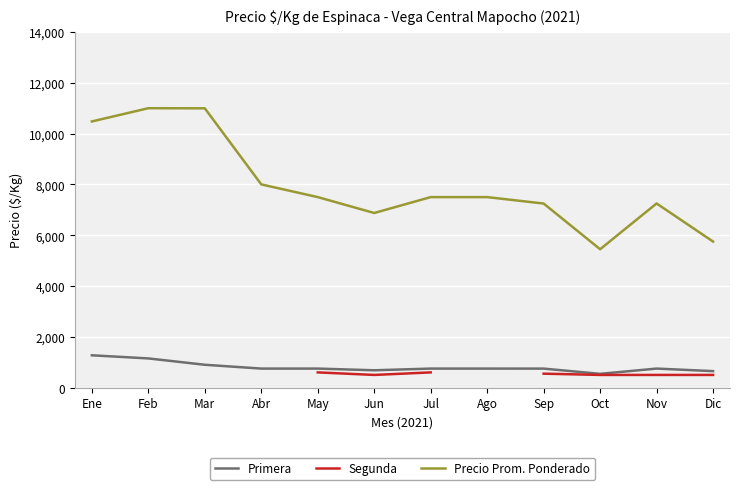

What is the label of the 5th point from the left?

May